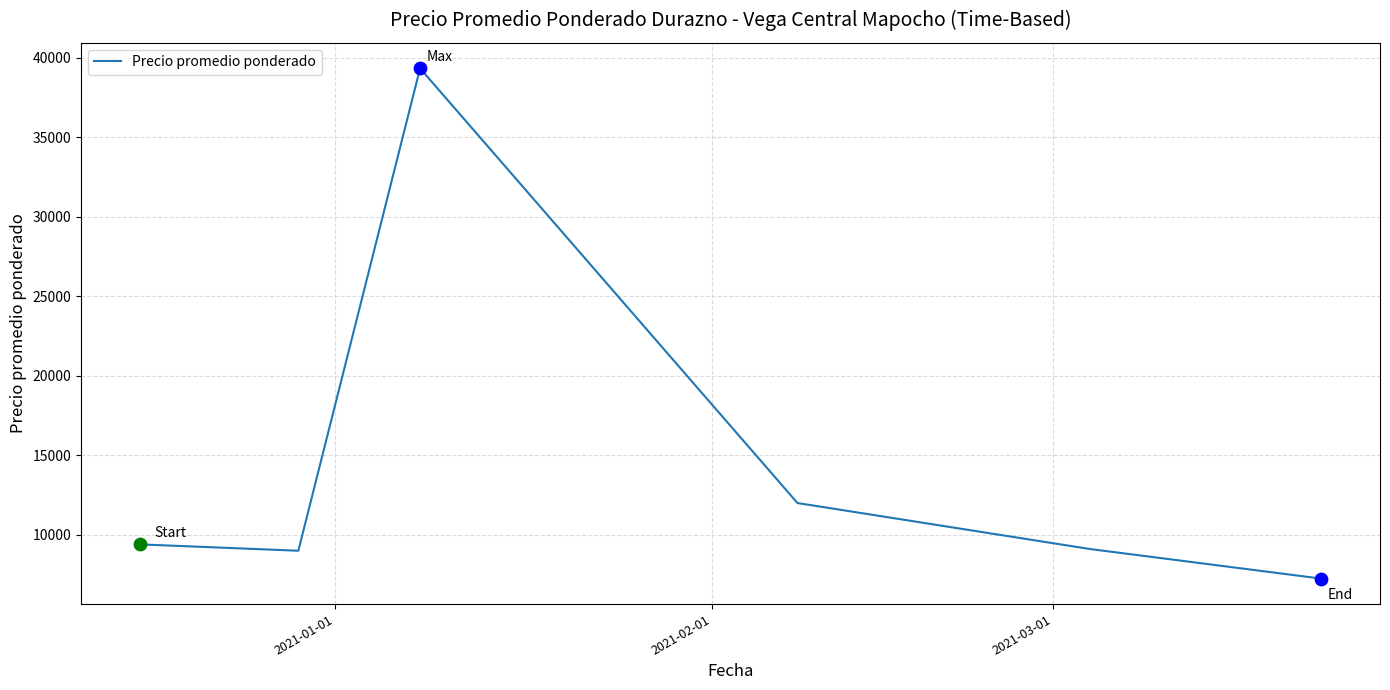

How many interior local peaks (higher than both neighbors) does the data have?

1